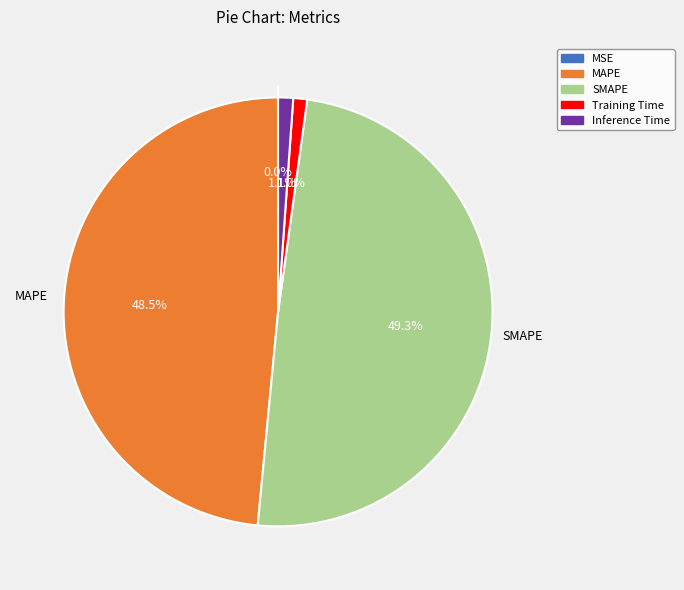

Which category has the biggest portion of the pie?

SMAPE